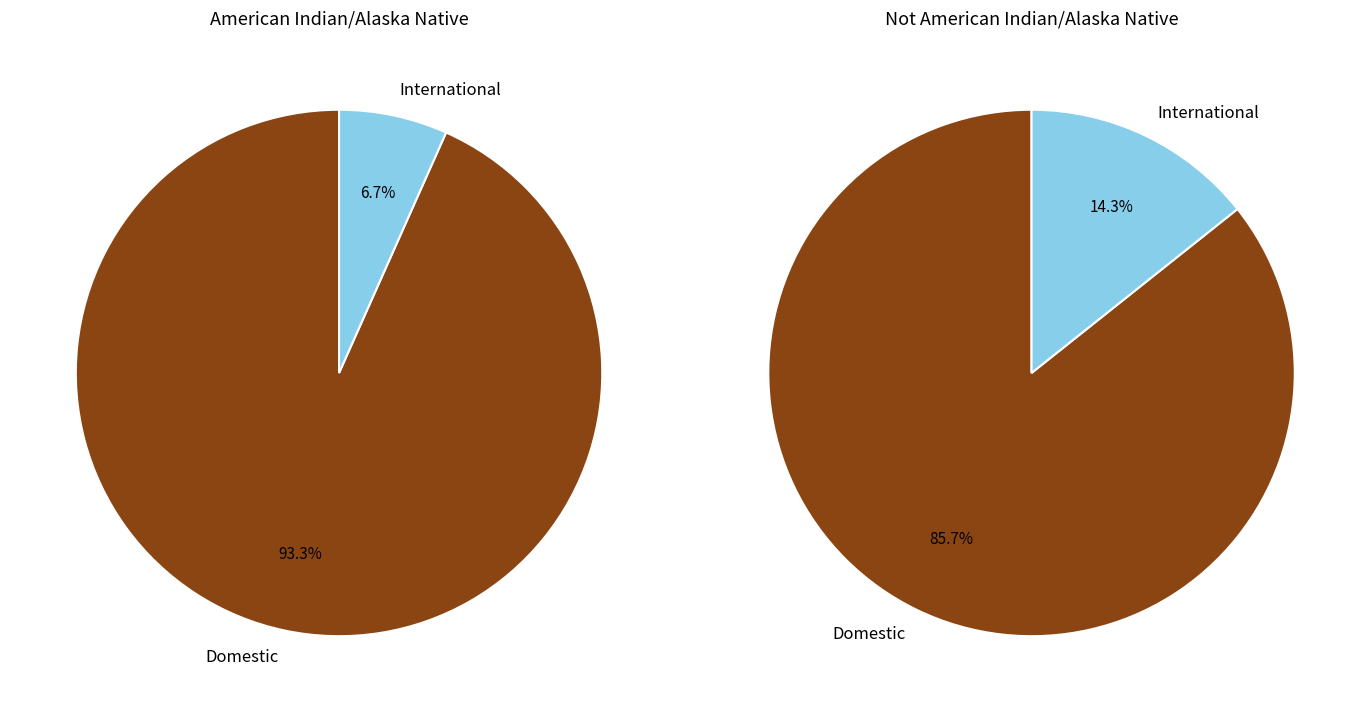

True or false: Domestic accounts for 91% of the total.

False